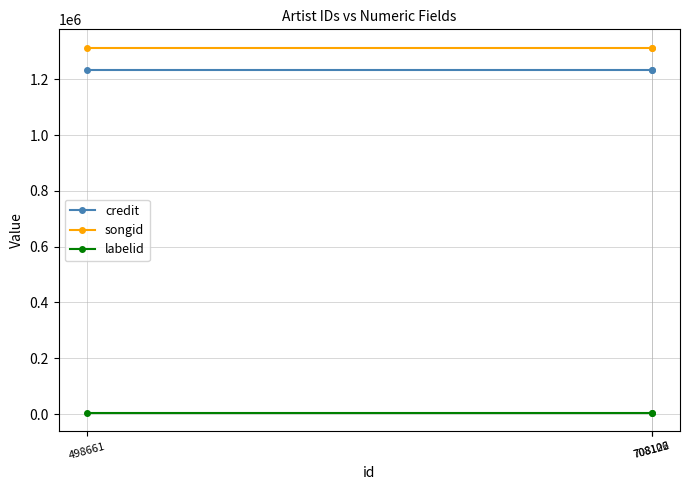

Does the chart have visible grid lines?

Yes